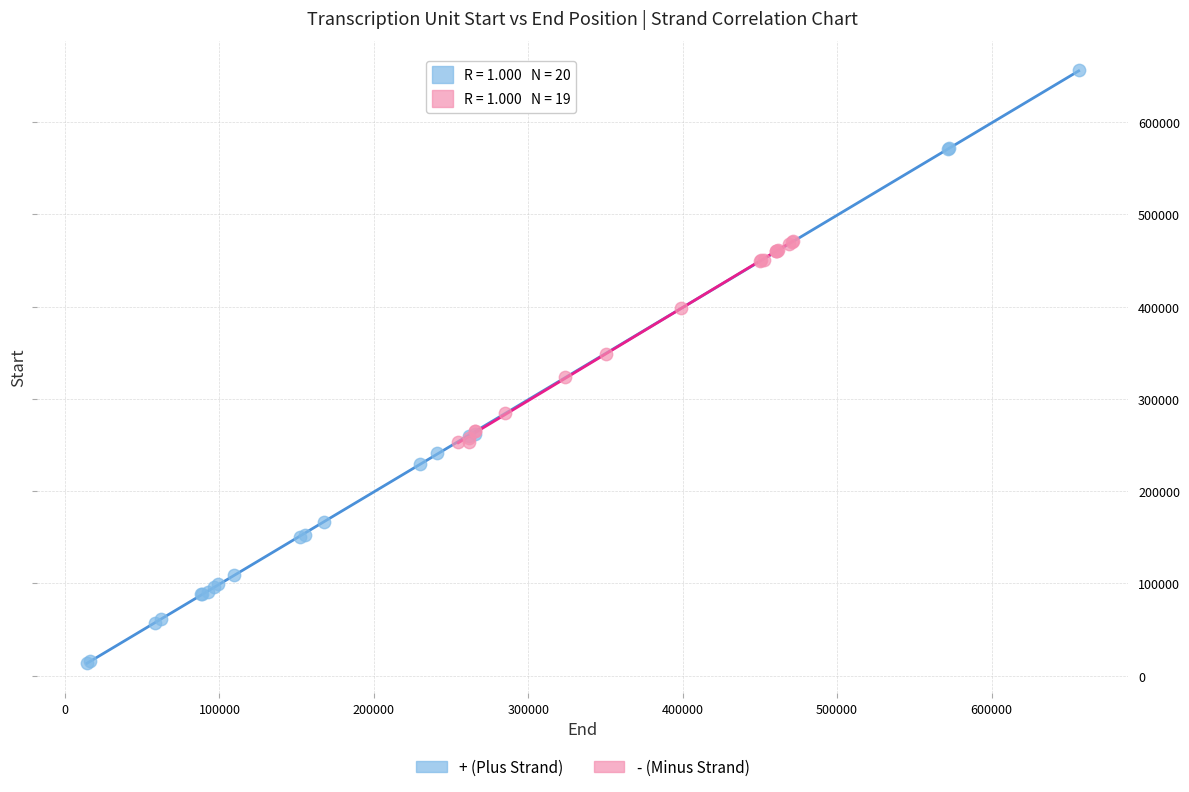

Which series contains the lowest Y value?

+ (Plus Strand)